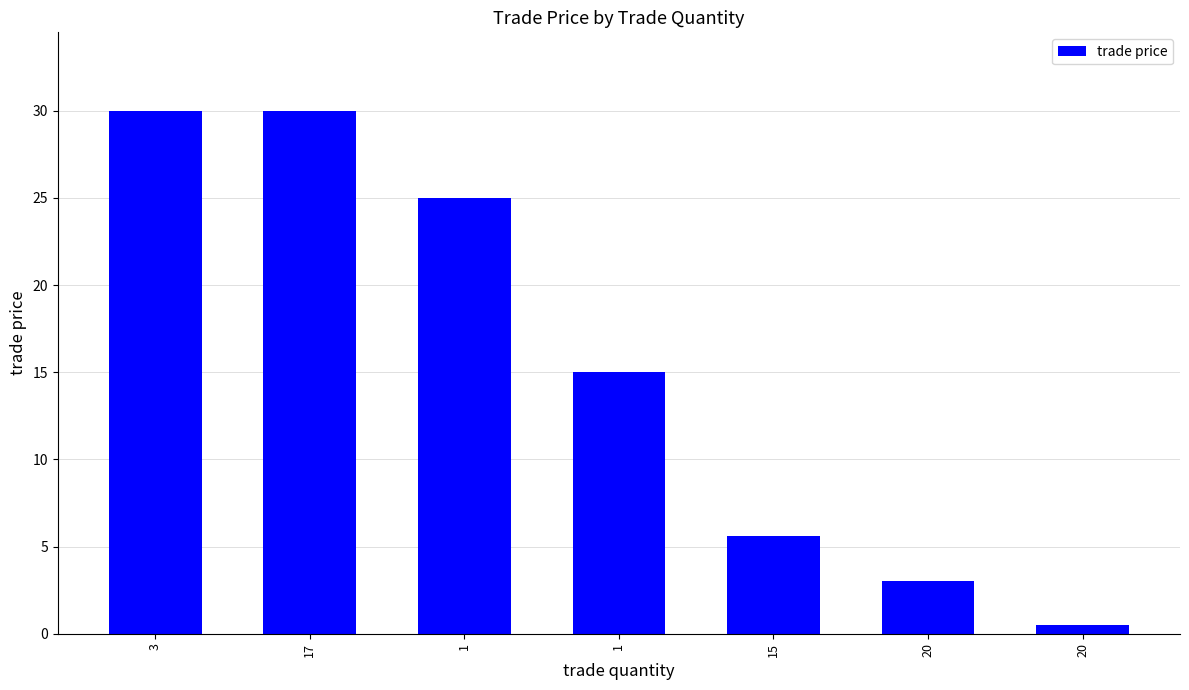

Reading left to right, list all the values displayed in this chart.

3=30.0	17=30.0	1=25.0	1=15.0	15=5.6	20=3.0	20=0.5